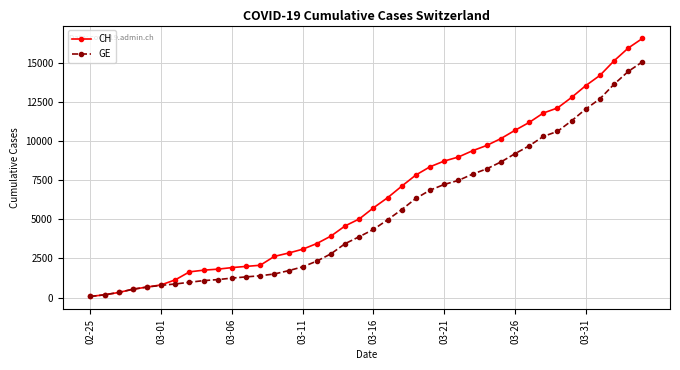

Which series has the widest spread of values?

CH